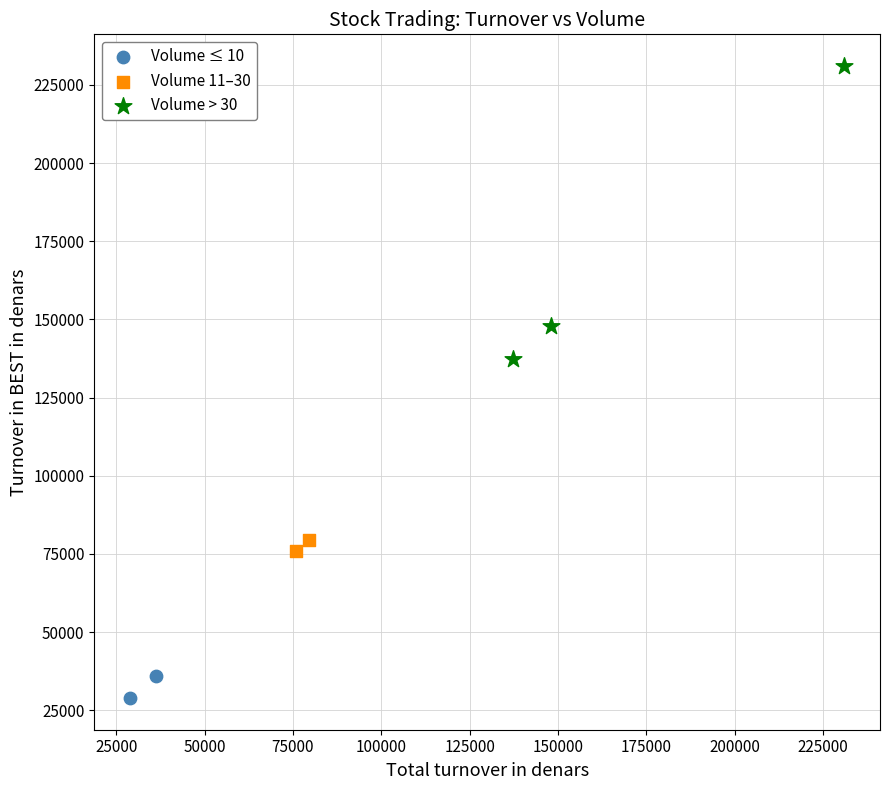

What are all the series names shown in the legend?

Volume ≤ 10, Volume 11–30, Volume > 30